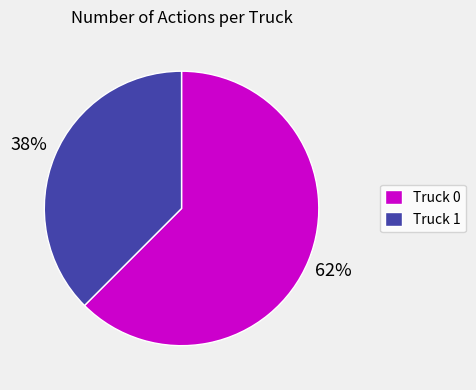

Which category has the biggest portion of the pie?

Truck 0